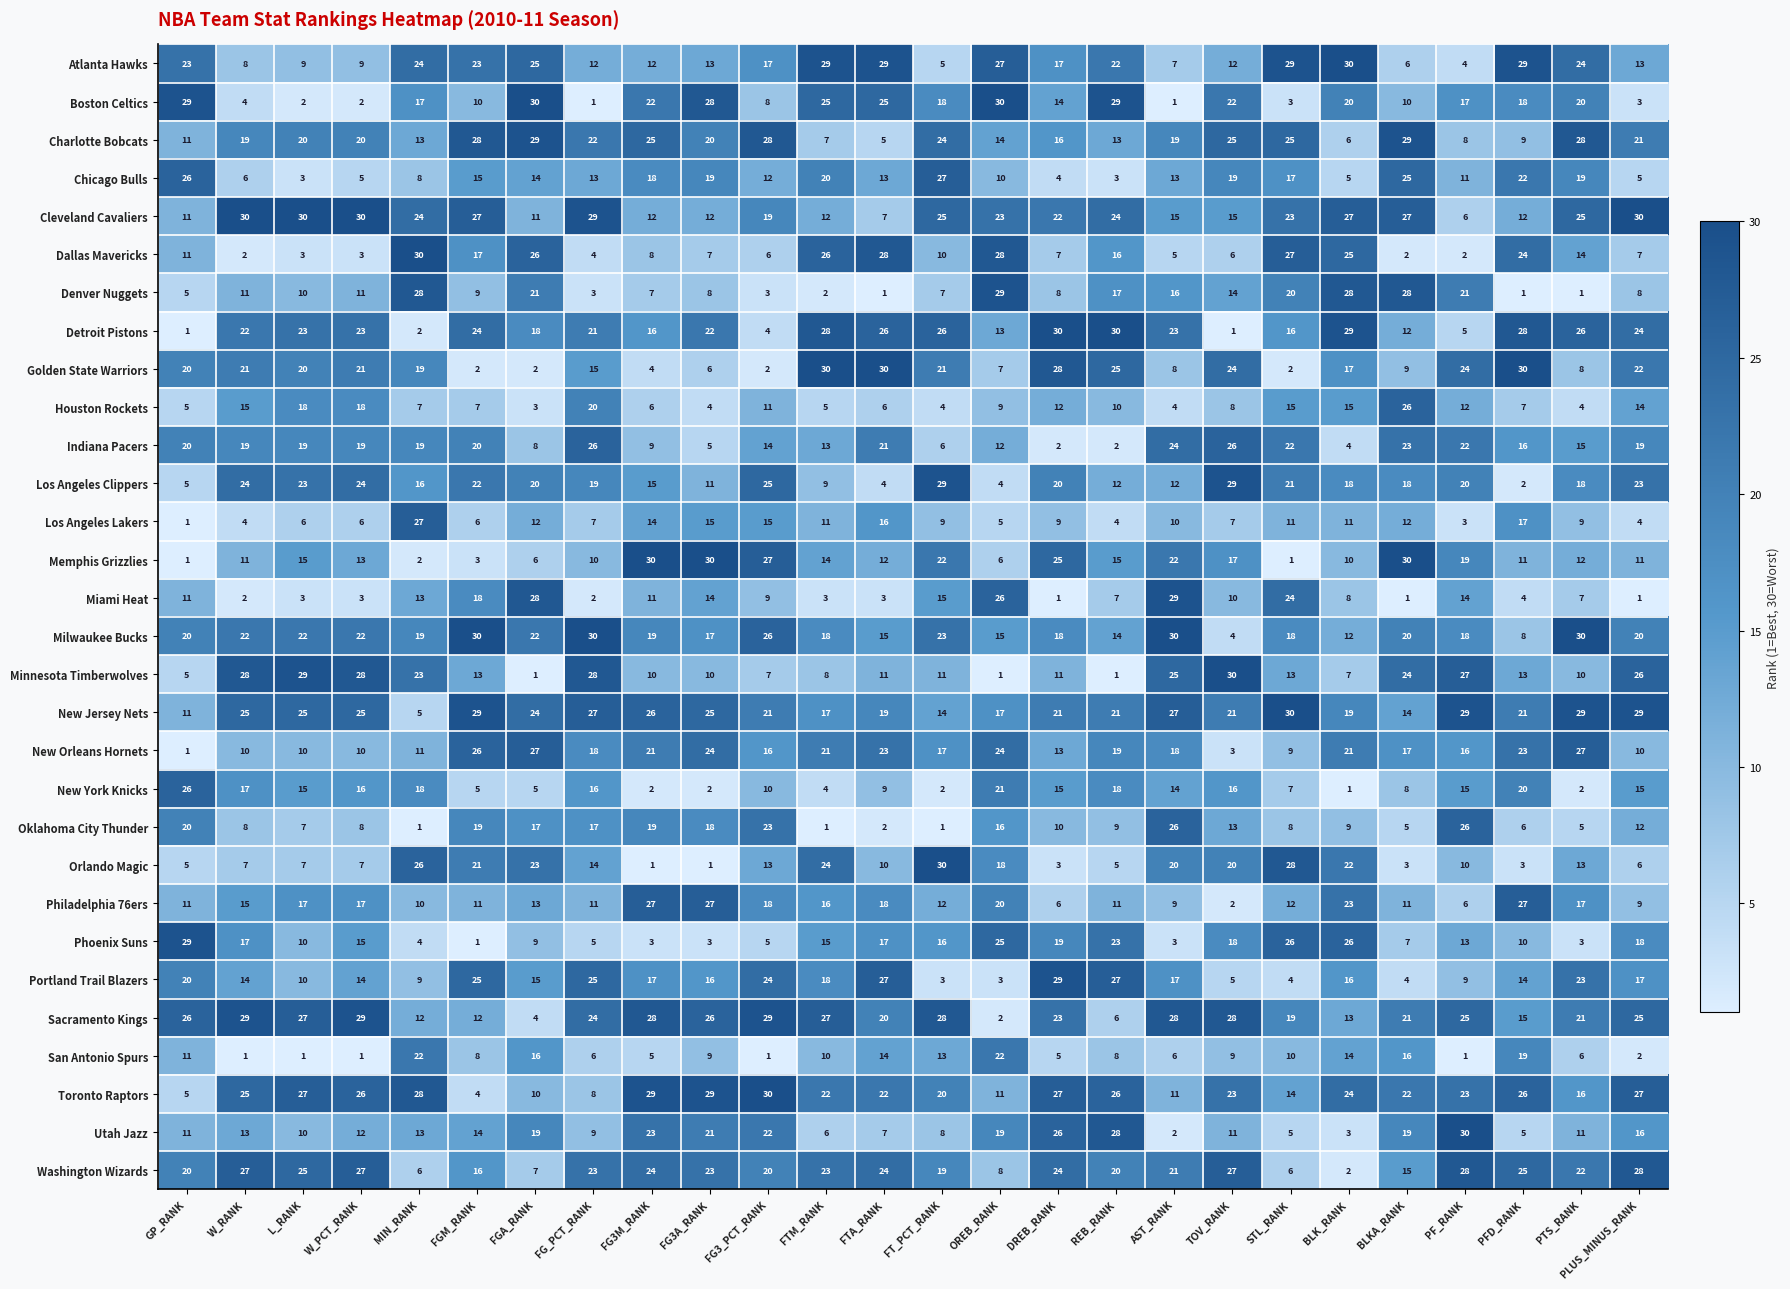

Is it true that New Jersey Nets equals 5 at MIN_RANK?

True